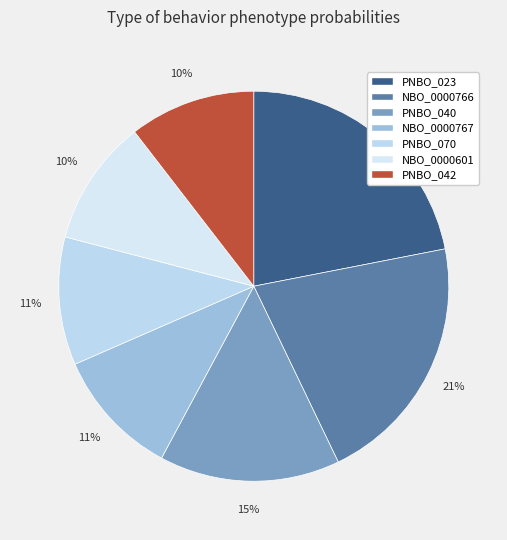

Does NBO_0000766 account for over 50% of the chart?

No